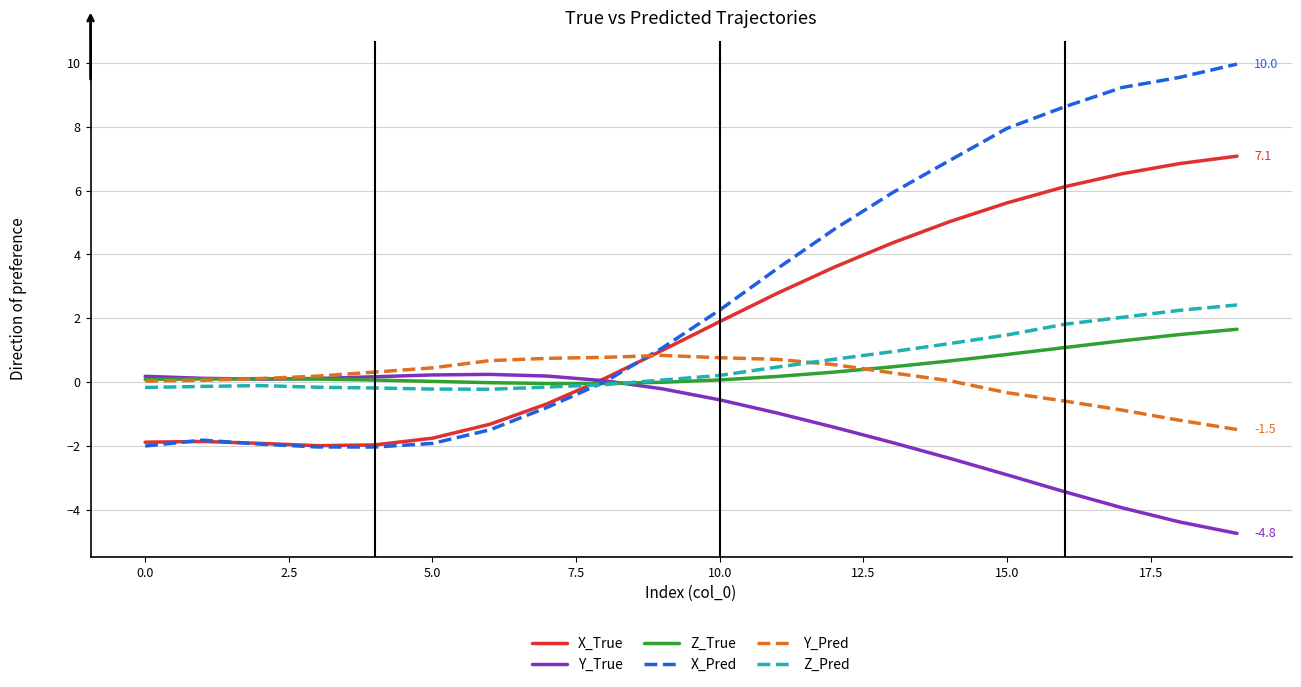

What are all the series names shown in the legend?

X_True, Y_True, Z_True, X_Pred, Y_Pred, Z_Pred